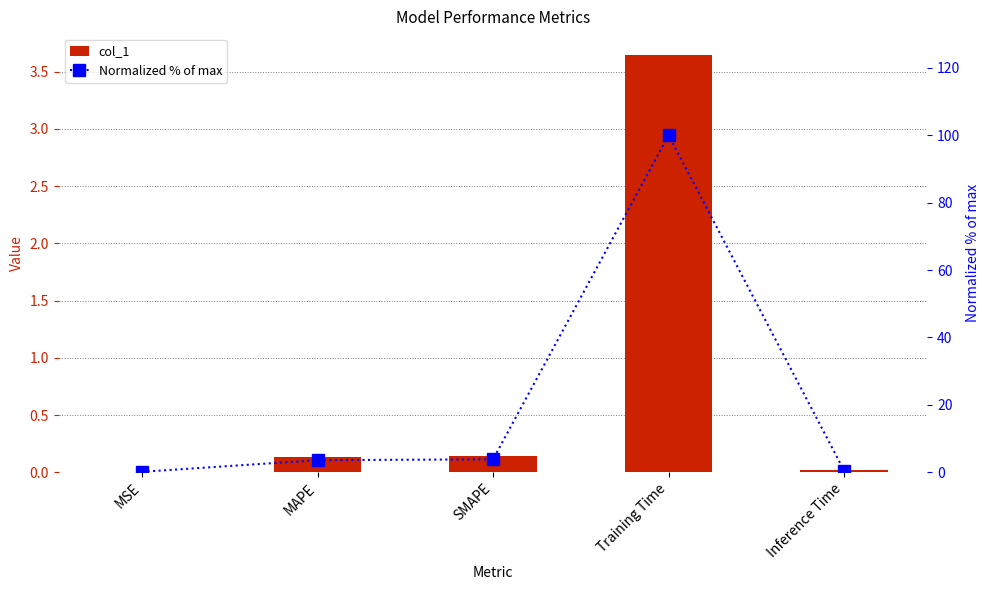

The value of Normalized % of max at Training Time is 151.8. True or false?

False